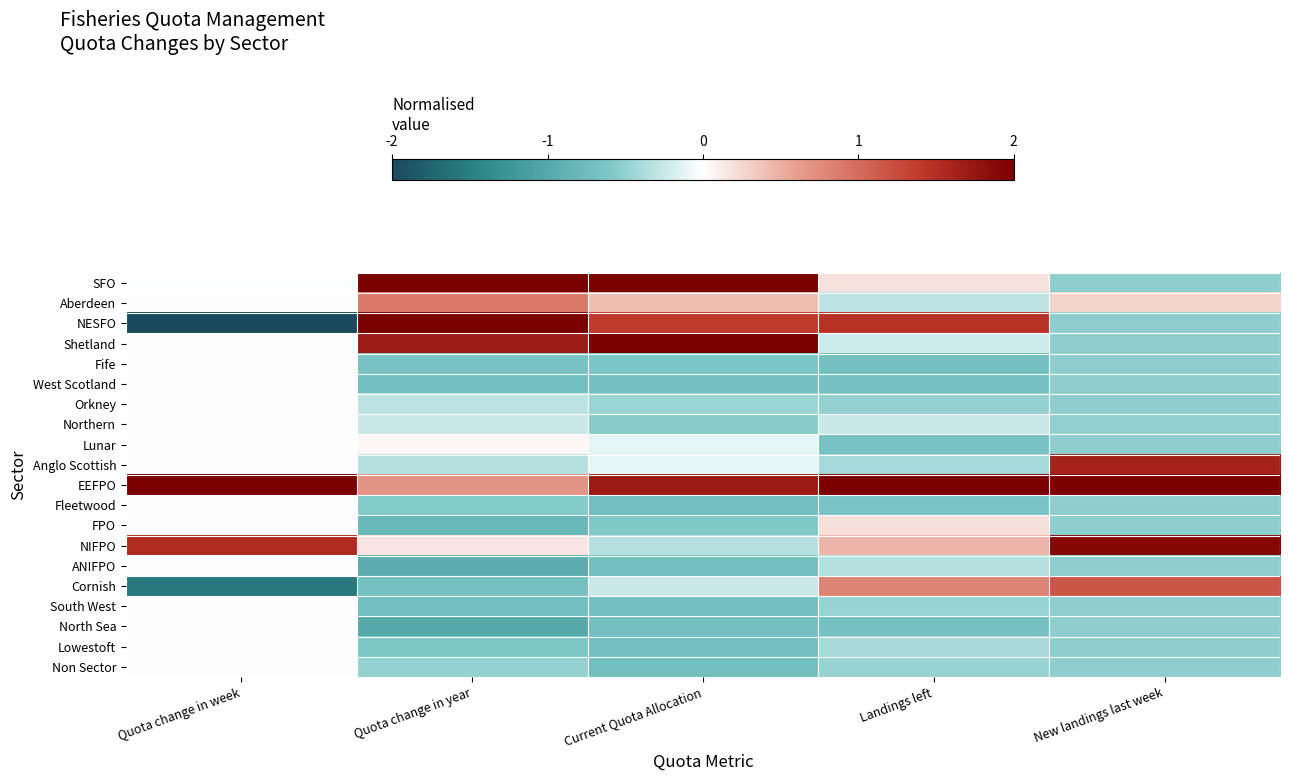

Reading right to left, list all the values displayed in this chart.

SFO: New landings last week=-0.5	Landings left=0.2	Current Quota Allocation=2.0	Quota change in year=2.0	Quota change in week=-0.0
Aberdeen: New landings last week=0.3	Landings left=-0.3	Current Quota Allocation=0.4	Quota change in year=0.9	Quota change in week=0.0
NESFO: New landings last week=-0.5	Landings left=1.5	Current Quota Allocation=1.4	Quota change in year=2.0	Quota change in week=-2.0
Shetland: New landings last week=-0.5	Landings left=-0.2	Current Quota Allocation=2.0	Quota change in year=1.7	Quota change in week=0.0
Fife: New landings last week=-0.5	Landings left=-0.7	Current Quota Allocation=-0.6	Quota change in year=-0.7	Quota change in week=0.0
West Scotland: New landings last week=-0.5	Landings left=-0.7	Current Quota Allocation=-0.7	Quota change in year=-0.7	Quota change in week=0.0
Orkney: New landings last week=-0.5	Landings left=-0.5	Current Quota Allocation=-0.5	Quota change in year=-0.3	Quota change in week=0.0
Northern: New landings last week=-0.5	Landings left=-0.2	Current Quota Allocation=-0.6	Quota change in year=-0.2	Quota change in week=0.0
Lunar: New landings last week=-0.5	Landings left=-0.7	Current Quota Allocation=-0.1	Quota change in year=0.0	Quota change in week=0.0
Anglo Scottish: New landings last week=1.6	Landings left=-0.4	Current Quota Allocation=-0.1	Quota change in year=-0.3	Quota change in week=0.0
EEFPO: New landings last week=2.0	Landings left=2.0	Current Quota Allocation=1.7	Quota change in year=0.7	Quota change in week=2.0
Fleetwood: New landings last week=-0.5	Landings left=-0.7	Current Quota Allocation=-0.7	Quota change in year=-0.6	Quota change in week=0.0
FPO: New landings last week=-0.5	Landings left=0.2	Current Quota Allocation=-0.6	Quota change in year=-0.8	Quota change in week=0.0
NIFPO: New landings last week=1.9	Landings left=0.5	Current Quota Allocation=-0.3	Quota change in year=0.2	Quota change in week=1.5
ANIFPO: New landings last week=-0.5	Landings left=-0.3	Current Quota Allocation=-0.7	Quota change in year=-0.9	Quota change in week=0.0
Cornish: New landings last week=1.2	Landings left=0.8	Current Quota Allocation=-0.2	Quota change in year=-0.7	Quota change in week=-1.5
South West: New landings last week=-0.5	Landings left=-0.5	Current Quota Allocation=-0.7	Quota change in year=-0.7	Quota change in week=0.0
North Sea: New landings last week=-0.5	Landings left=-0.7	Current Quota Allocation=-0.7	Quota change in year=-1.0	Quota change in week=0.0
Lowestoft: New landings last week=-0.5	Landings left=-0.4	Current Quota Allocation=-0.7	Quota change in year=-0.6	Quota change in week=0.0
Non Sector: New landings last week=-0.5	Landings left=-0.5	Current Quota Allocation=-0.7	Quota change in year=-0.5	Quota change in week=0.0